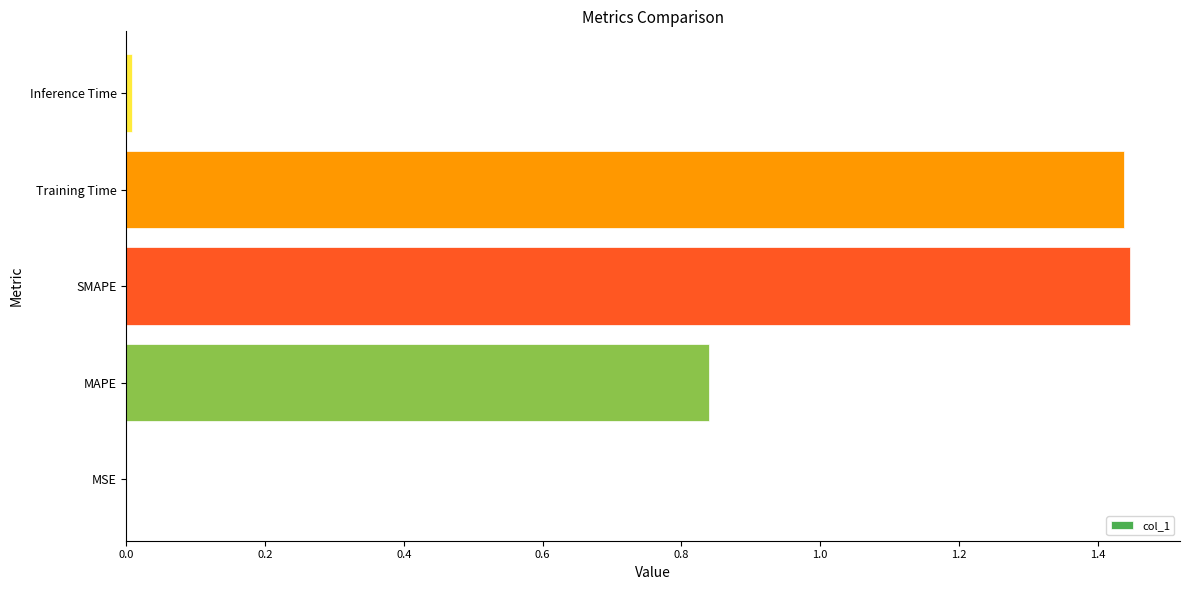

True or false: the data shows 1.2 at MAPE.

False